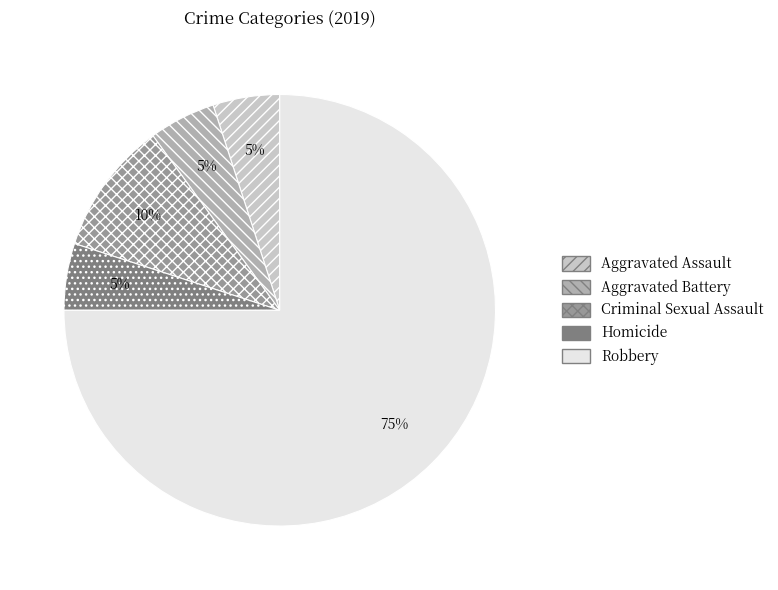

How many segments does this pie chart have?

5